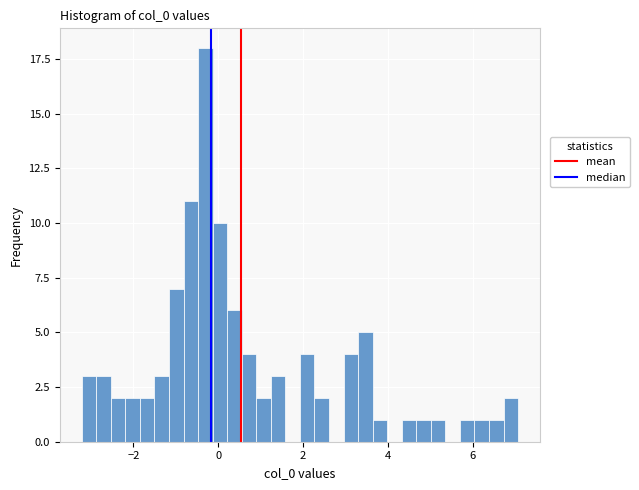

Read against the x-axis, roughly where is the centre of the tallest bar?

-0.4